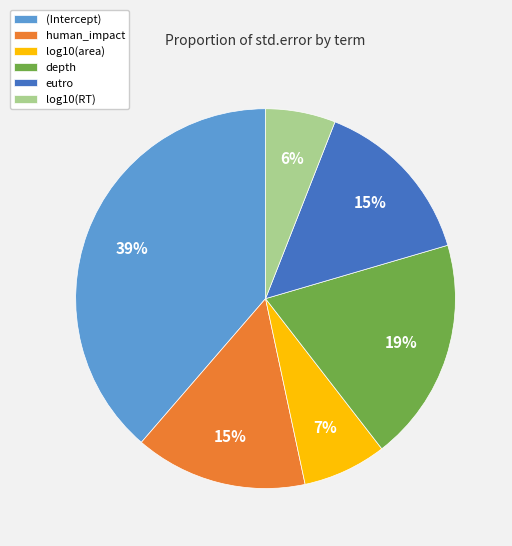

To the nearest percent, what percentage of the pie is log10(area)?

7%